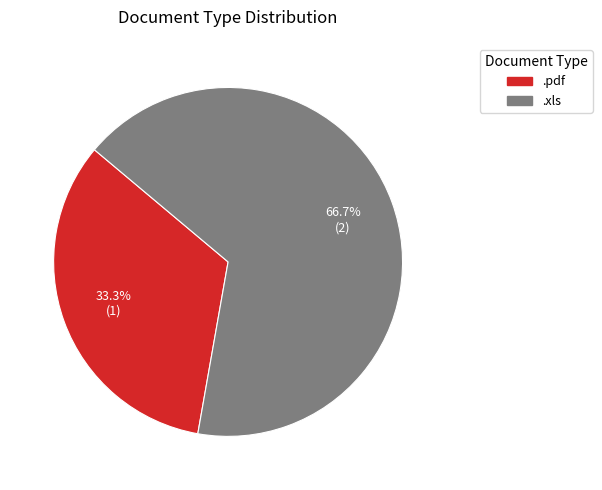

To the nearest percent, what is the combined percentage of .pdf and .xls?

100%